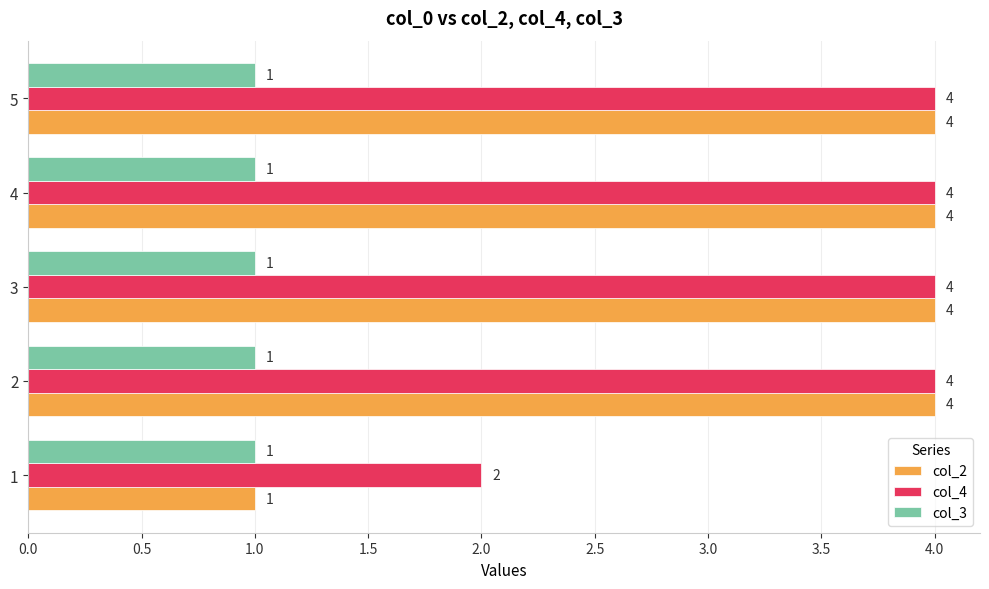

Count the col_2 values in the range 4 to 5.

4